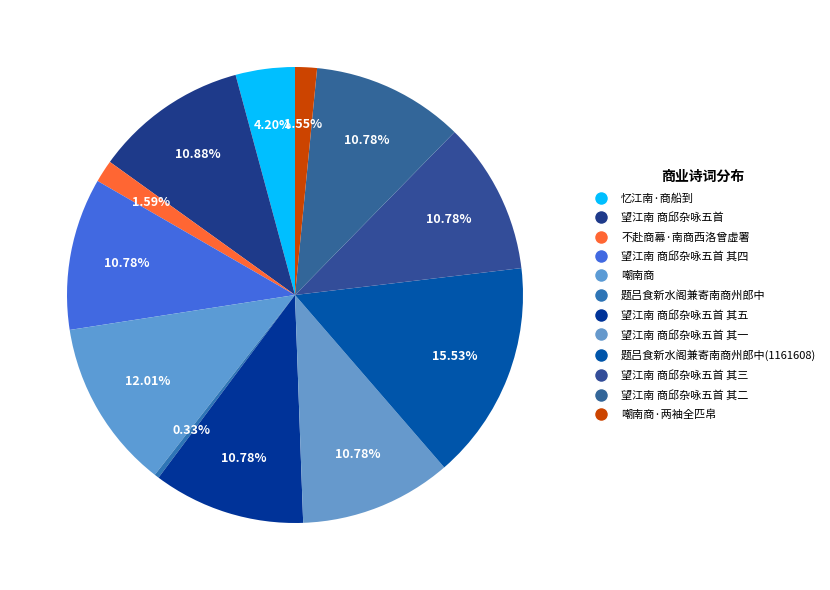

Is there a majority slice in this chart?

No